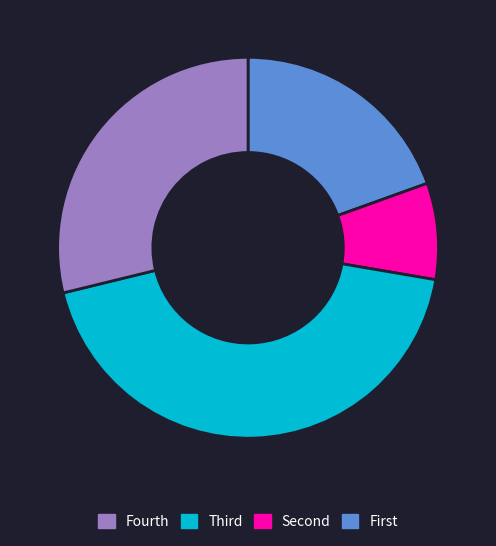

Count the number of slices in the pie.

4